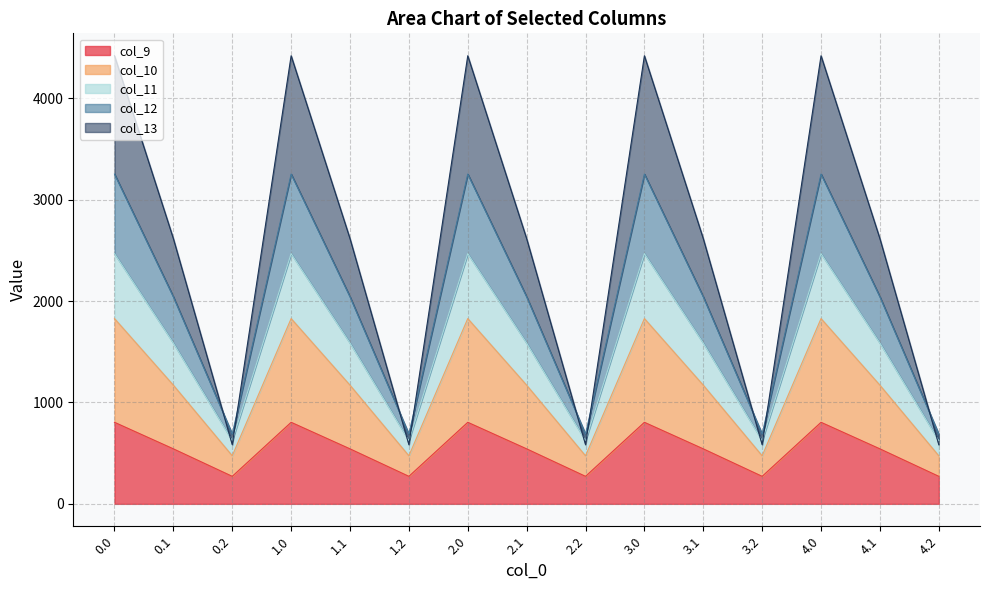

What is the highest value of the col_9 series?

804.0